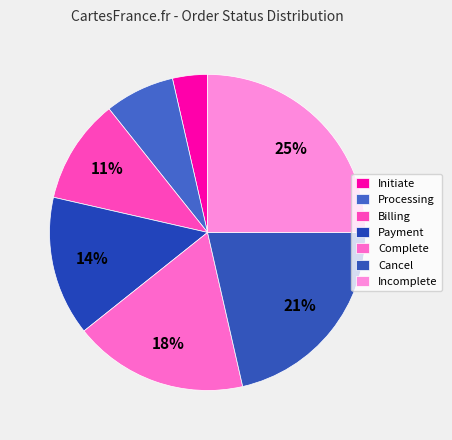

Rank the categories by value from highest to lowest.

Incomplete, Cancel, Complete, Payment, Billing, Processing, Initiate